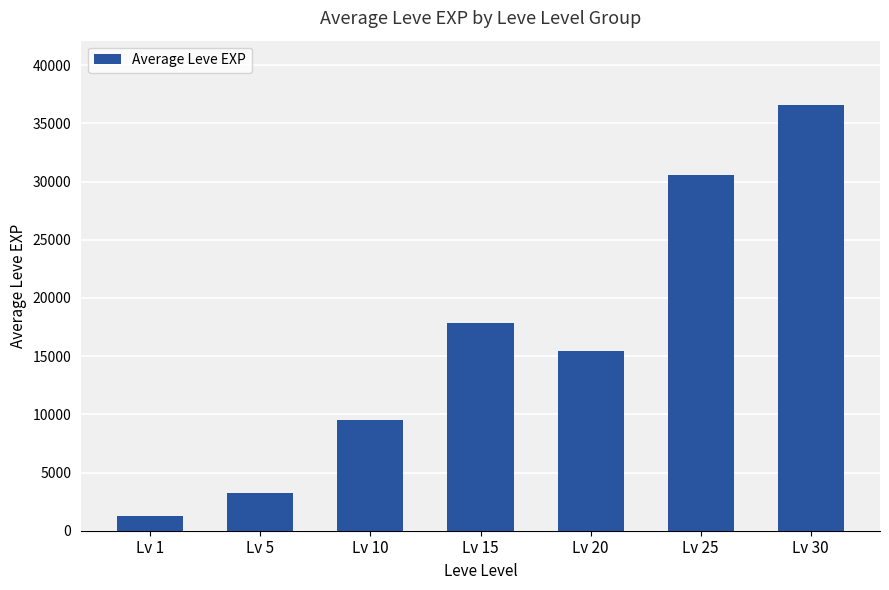

What is the value of the 5th bar from the left?

15398